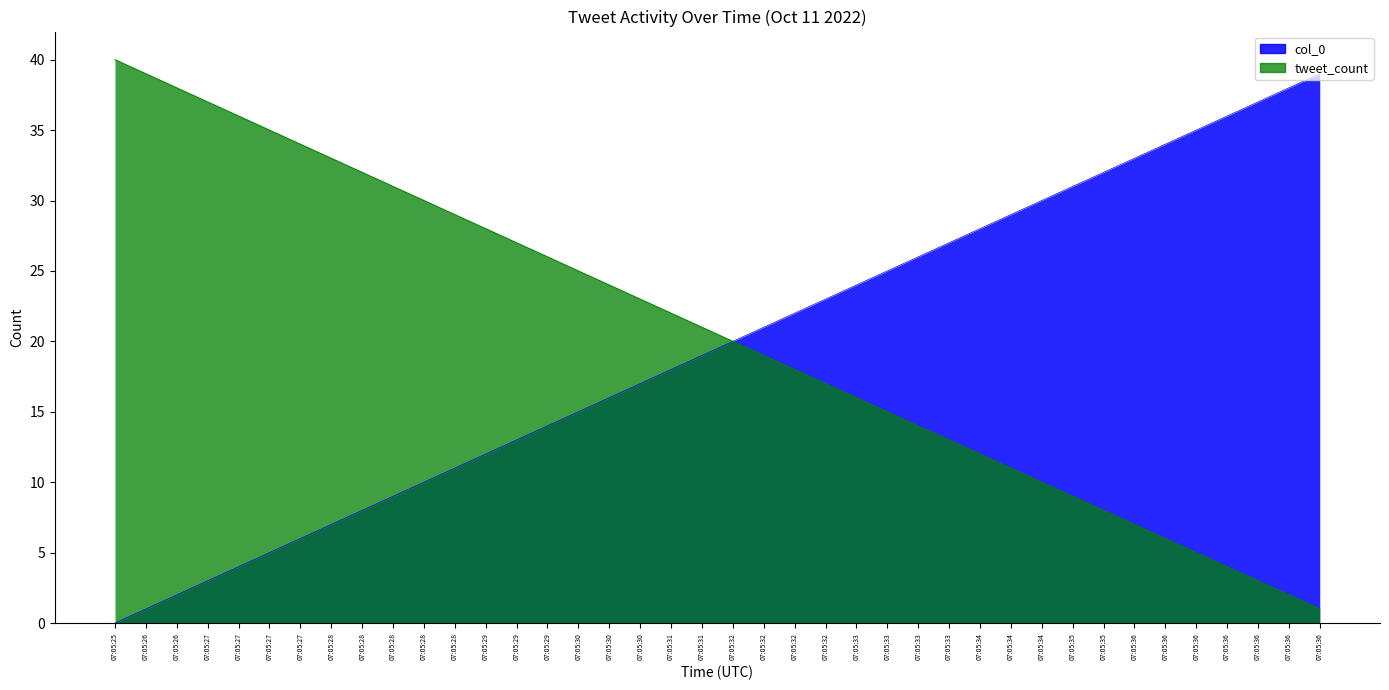

What is the average value of the col_0 series?

20